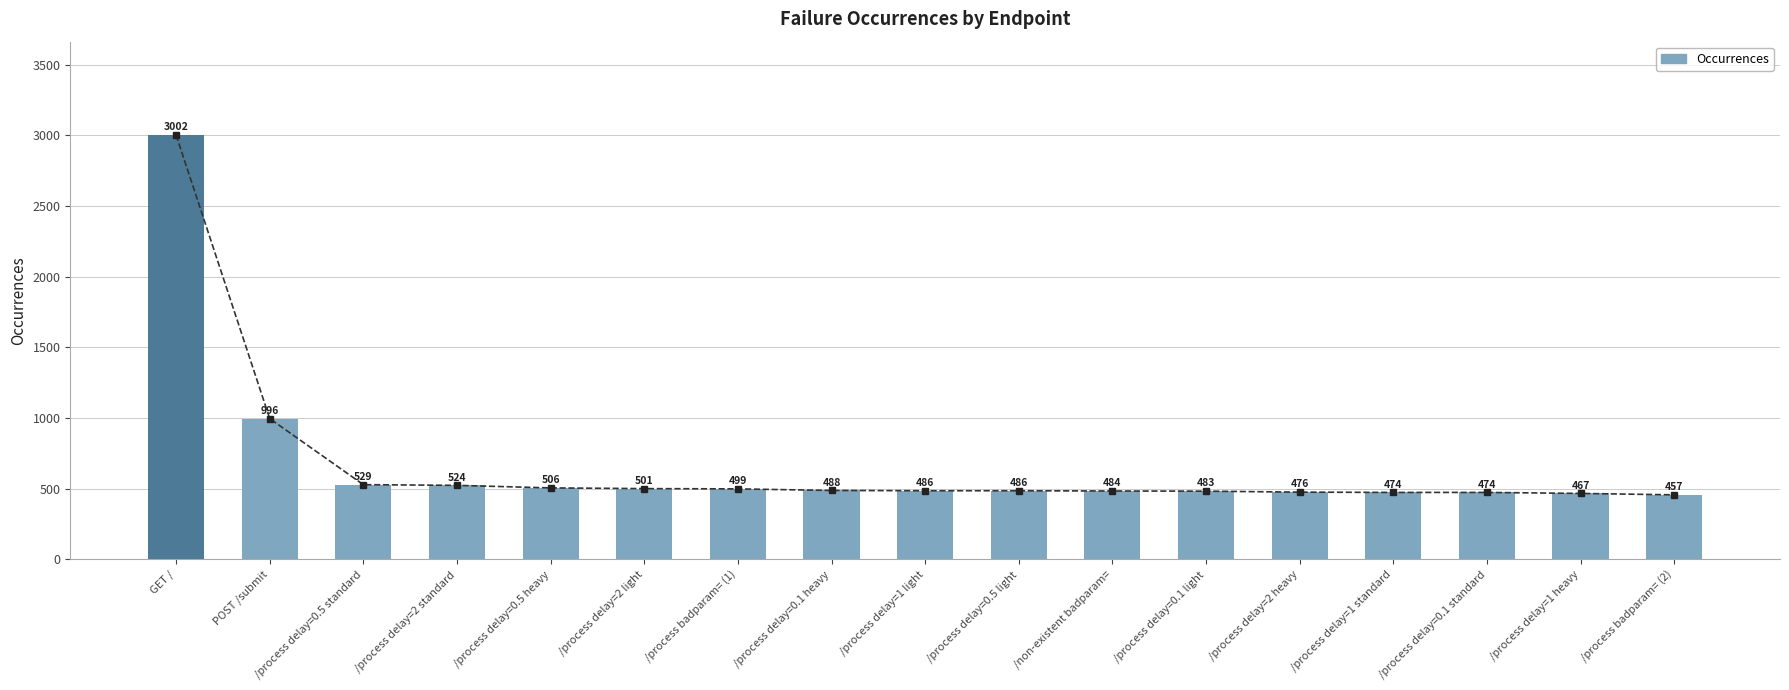

How many data points are above 486?

8